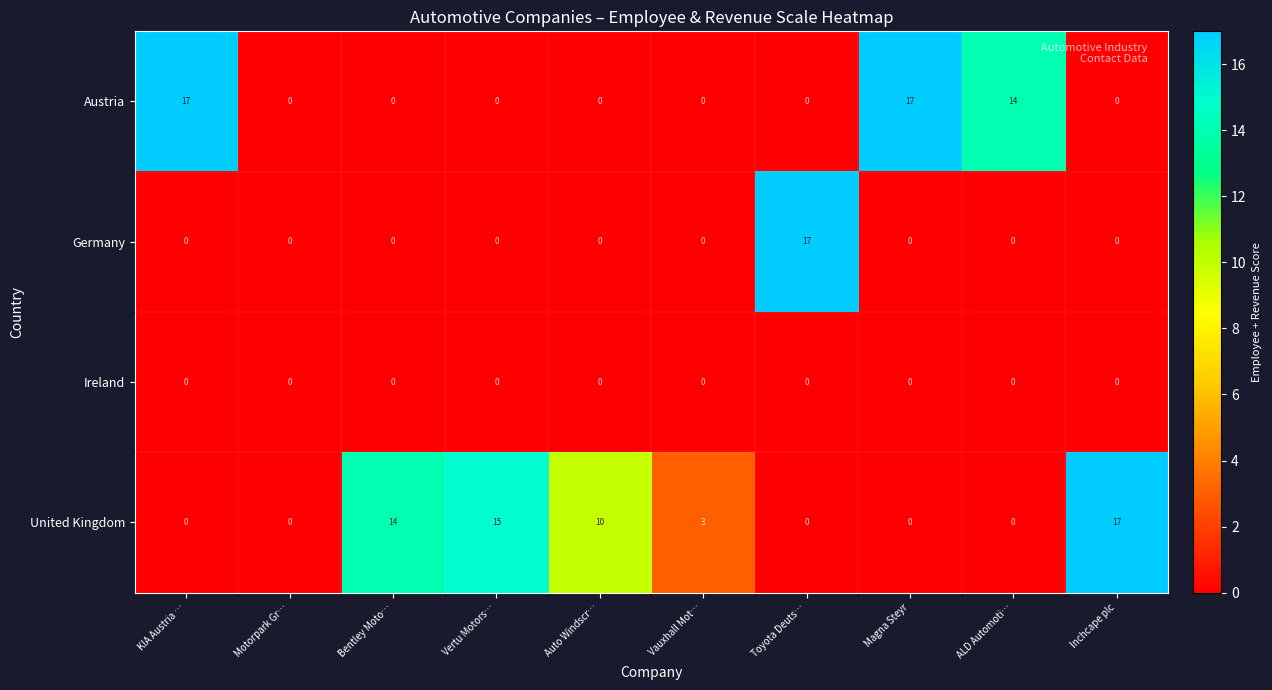

What is the total value across all series at Inchcape plc?

17